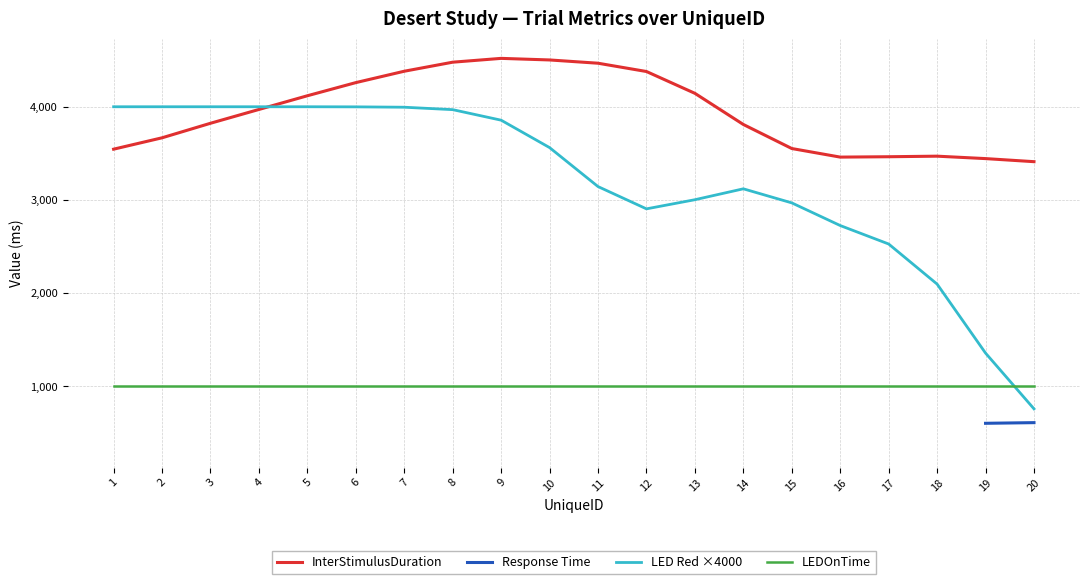

Is it true that LEDOnTime equals 1000.0 at 15?

True